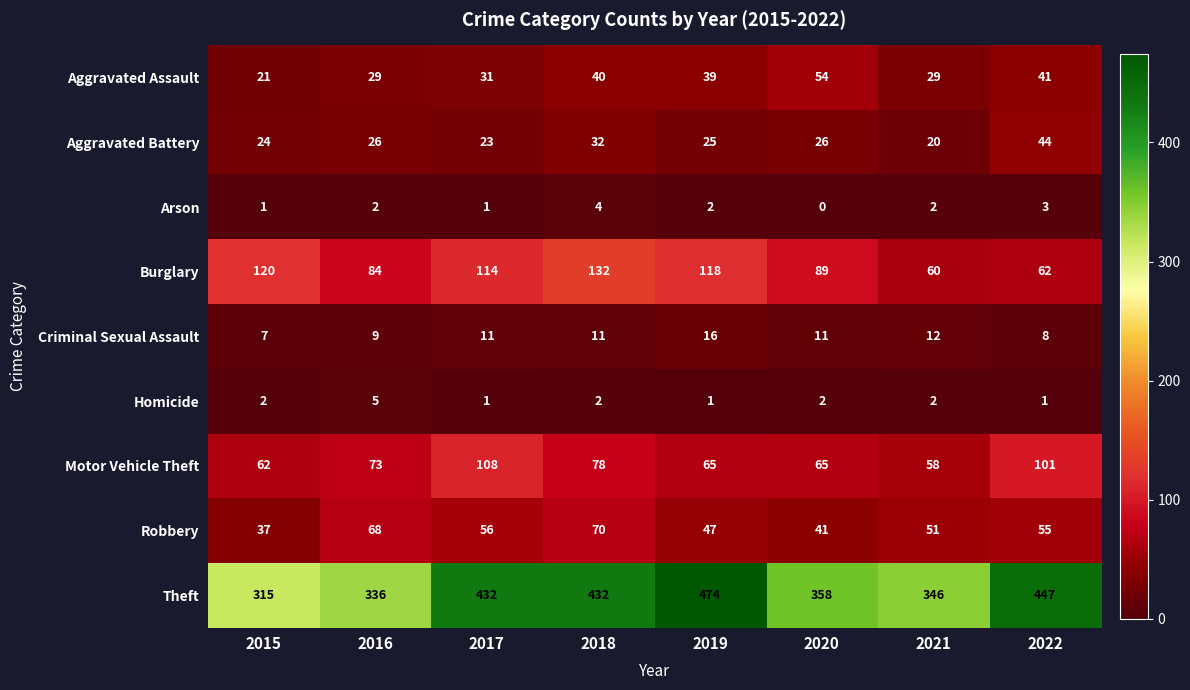

List the series in order of their peak value, lowest first.

Arson, Homicide, Criminal Sexual Assault, Aggravated Battery, Aggravated Assault, Robbery, Motor Vehicle Theft, Burglary, Theft